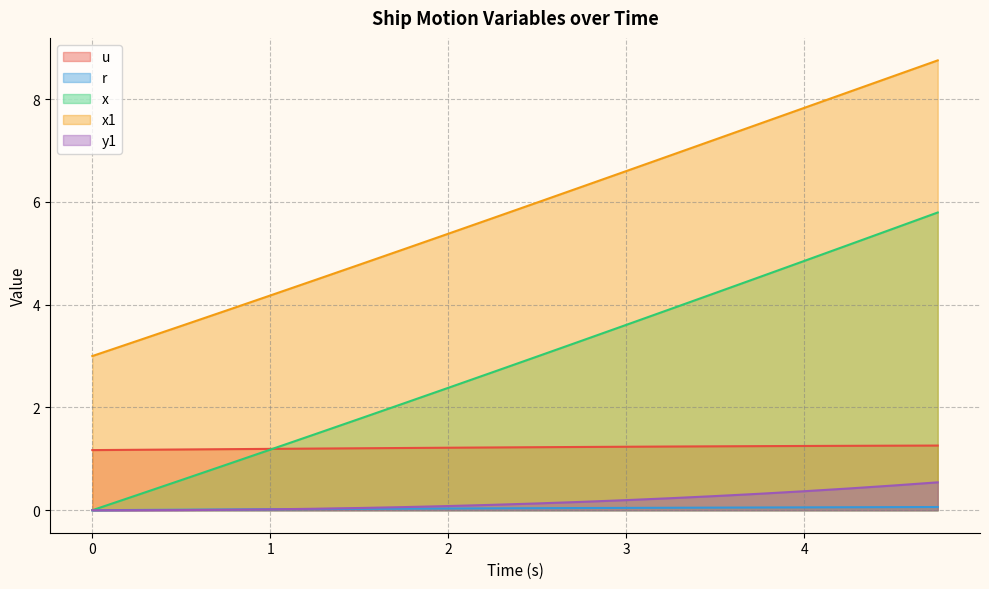

Where does the x series first go above 2?

1.75